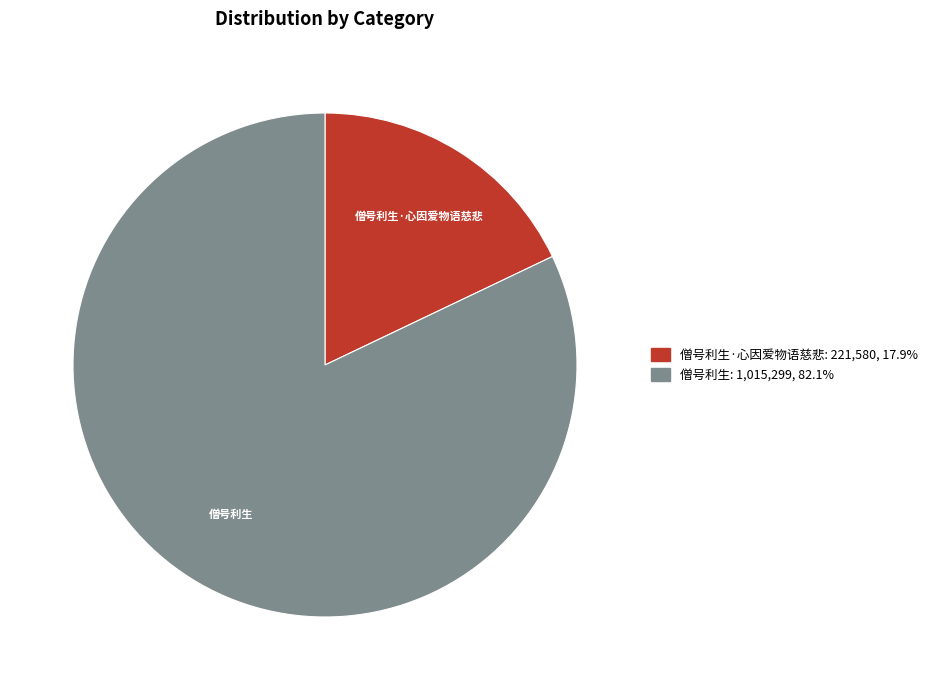

How many segments does this pie chart have?

2